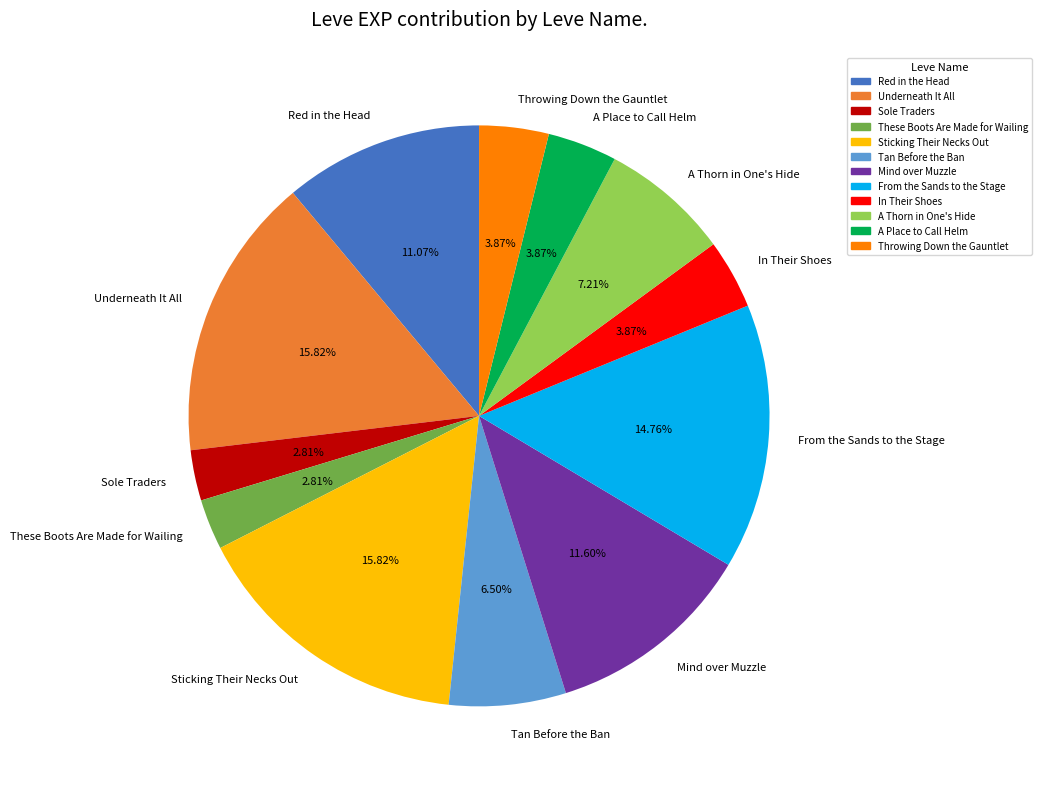

To the nearest percent, what portion does These Boots Are Made for Wailing represent?

3%